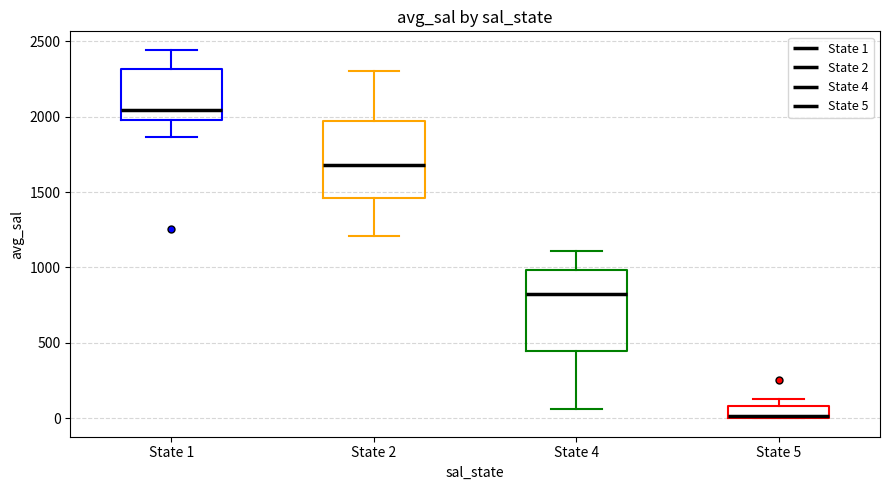

Reading left to right, transcribe this box plot: for each box, give where its median line is, the range the box spans, and where its two whiskers end, as read against the y-axis. The values are not printed on the chart, so give them approximately, as read against the axis.

State 1: median 2050, box 2000 to 2300, whiskers 1850 to 2450
State 2: median 1700, box 1450 to 1950, whiskers 1200 to 2300
State 4: median 800, box 450 to 1000, whiskers 50 to 1100
State 5: median 0, box 0 to 100, whiskers 0 to 100 (above the box's upper edge)